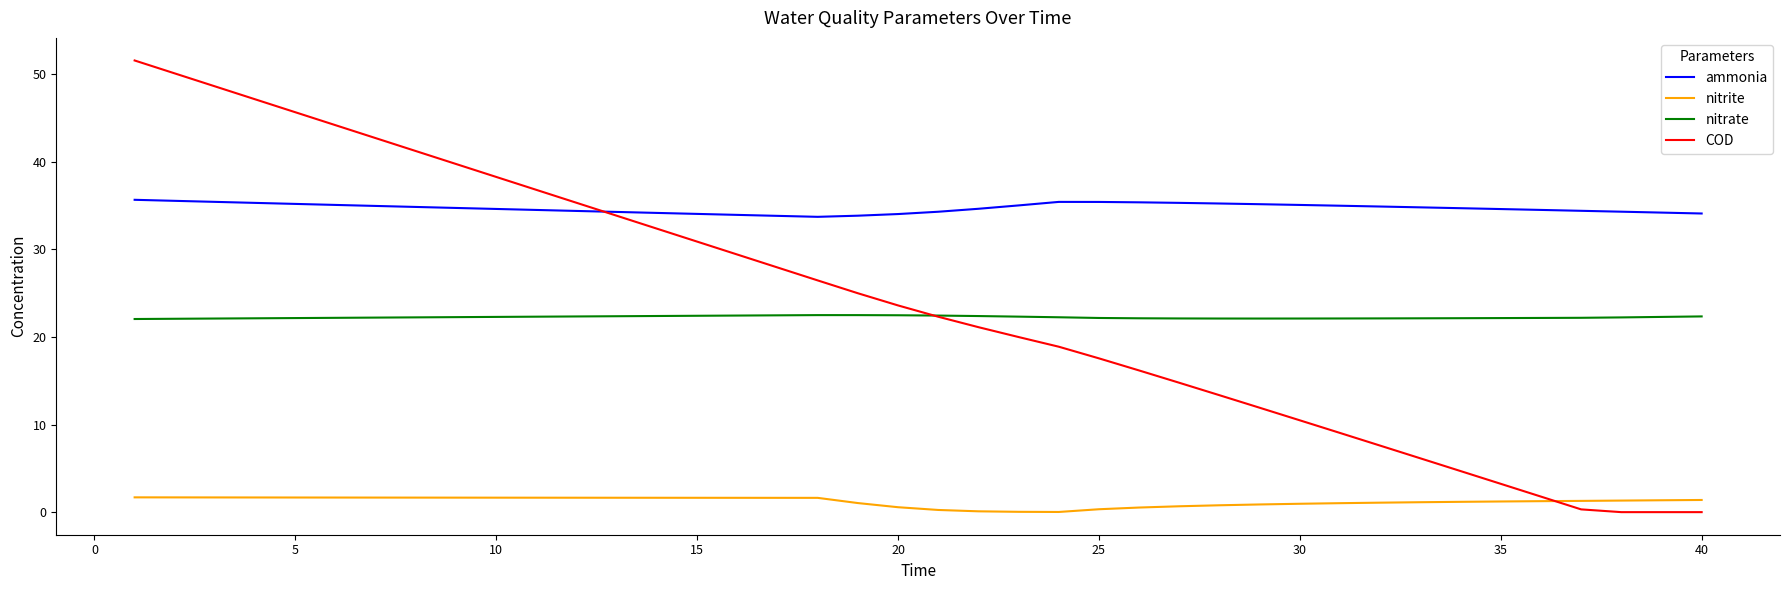

What is the maximum value for COD?

51.6